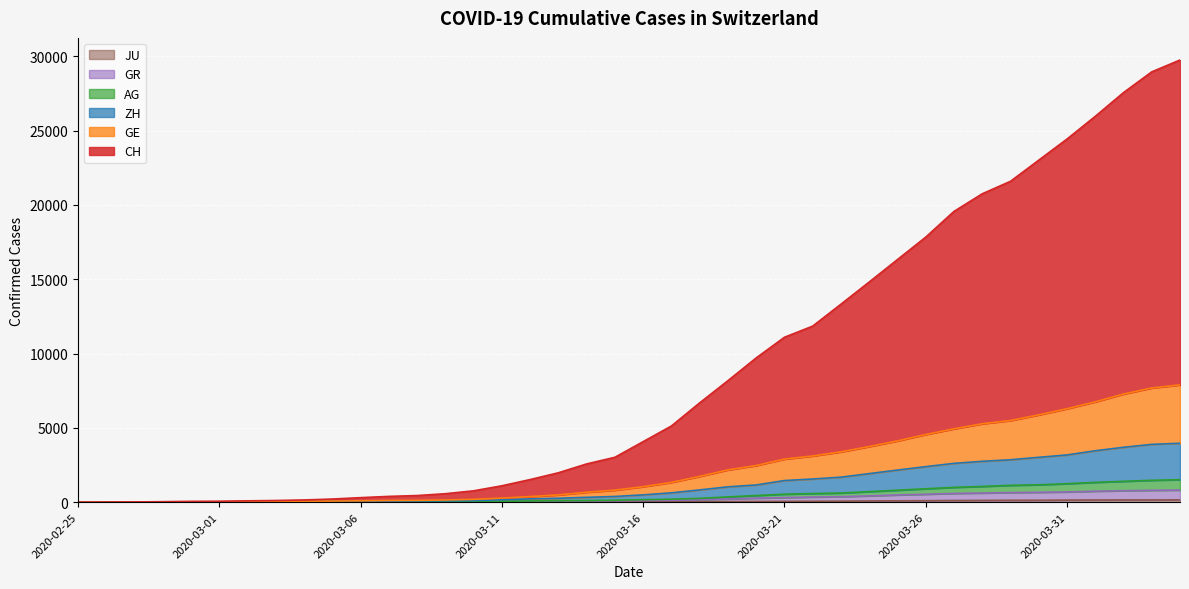

Reading left to right, list all the values displayed in this chart.

CH: 2020-02-25=0	2020-02-26=9	2020-02-27=16	2020-02-28=33	2020-02-29=55	2020-03-01=64	2020-03-02=90	2020-03-03=112	2020-03-04=149	2020-03-05=211	2020-03-06=304	2020-03-07=389	2020-03-08=445	2020-03-09=569	2020-03-10=764	2020-03-11=1102	2020-03-12=1521	2020-03-13=1977	2020-03-14=2573	2020-03-15=3019	2020-03-16=4072	2020-03-17=5125	2020-03-18=6680	2020-03-19=8172	2020-03-20=9703	2020-03-21=11093	2020-03-22=11843	2020-03-23=13319	2020-03-24=14810	2020-03-25=16320	2020-03-26=17828	2020-03-27=19558	2020-03-28=20745	2020-03-29=21585	2020-03-30=23007	2020-03-31=24427	2020-04-01=25954	2020-04-02=27551	2020-04-03=28948	2020-04-04=29746
GE: 2020-02-25=0	2020-02-26=4	2020-02-27=7	2020-02-28=14	2020-02-29=24	2020-03-01=27	2020-03-02=37	2020-03-03=44	2020-03-04=54	2020-03-05=72	2020-03-06=90	2020-03-07=112	2020-03-08=121	2020-03-09=148	2020-03-10=188	2020-03-11=271	2020-03-12=375	2020-03-13=487	2020-03-14=668	2020-03-15=808	2020-03-16=1040	2020-03-17=1329	2020-03-18=1735	2020-03-19=2170	2020-03-20=2463	2020-03-21=2899	2020-03-22=3107	2020-03-23=3384	2020-03-24=3741	2020-03-25=4120	2020-03-26=4550	2020-03-27=4933	2020-03-28=5275	2020-03-29=5491	2020-03-30=5872	2020-03-31=6286	2020-04-01=6747	2020-04-02=7273	2020-04-03=7681	2020-04-04=7891
AG: 2020-02-25=0	2020-02-26=3	2020-02-27=4	2020-02-28=8	2020-02-29=10	2020-03-01=11	2020-03-02=17	2020-03-03=18	2020-03-04=24	2020-03-05=29	2020-03-06=32	2020-03-07=36	2020-03-08=37	2020-03-09=40	2020-03-10=47	2020-03-11=58	2020-03-12=82	2020-03-13=100	2020-03-14=107	2020-03-15=133	2020-03-16=165	2020-03-17=199	2020-03-18=256	2020-03-19=352	2020-03-20=445	2020-03-21=535	2020-03-22=580	2020-03-23=614	2020-03-24=708	2020-03-25=803	2020-03-26=900	2020-03-27=995	2020-03-28=1058	2020-03-29=1131	2020-03-30=1169	2020-03-31=1241	2020-04-01=1333	2020-04-02=1402	2020-04-03=1471	2020-04-04=1513
GR: 2020-02-25=0	2020-02-26=2	2020-02-27=3	2020-02-28=7	2020-02-29=7	2020-03-01=7	2020-03-02=10	2020-03-03=11	2020-03-04=14	2020-03-05=18	2020-03-06=20	2020-03-07=22	2020-03-08=23	2020-03-09=25	2020-03-10=29	2020-03-11=38	2020-03-12=55	2020-03-13=70	2020-03-14=74	2020-03-15=90	2020-03-16=109	2020-03-17=130	2020-03-18=160	2020-03-19=218	2020-03-20=270	2020-03-21=312	2020-03-22=345	2020-03-23=369	2020-03-24=425	2020-03-25=485	2020-03-26=533	2020-03-27=588	2020-03-28=614	2020-03-29=646	2020-03-30=663	2020-03-31=687	2020-04-01=737	2020-04-02=771	2020-04-03=798	2020-04-04=811
ZH: 2020-02-25=0	2020-02-26=3	2020-02-27=6	2020-02-28=10	2020-02-29=16	2020-03-01=18	2020-03-02=27	2020-03-03=31	2020-03-04=39	2020-03-05=52	2020-03-06=61	2020-03-07=70	2020-03-08=77	2020-03-09=89	2020-03-10=109	2020-03-11=159	2020-03-12=222	2020-03-13=263	2020-03-14=325	2020-03-15=383	2020-03-16=491	2020-03-17=628	2020-03-18=824	2020-03-19=1031	2020-03-20=1156	2020-03-21=1454	2020-03-22=1558	2020-03-23=1681	2020-03-24=1921	2020-03-25=2160	2020-03-26=2389	2020-03-27=2611	2020-03-28=2748	2020-03-29=2853	2020-03-30=3017	2020-03-31=3177	2020-04-01=3458	2020-04-02=3691	2020-04-03=3888	2020-04-04=3963
JU: 2020-02-25=0	2020-02-26=0	2020-02-27=1	2020-02-28=1	2020-02-29=1	2020-03-01=1	2020-03-02=1	2020-03-03=2	2020-03-04=2	2020-03-05=4	2020-03-06=4	2020-03-07=5	2020-03-08=5	2020-03-09=7	2020-03-10=7	2020-03-11=7	2020-03-12=12	2020-03-13=17	2020-03-14=18	2020-03-15=19	2020-03-16=25	2020-03-17=29	2020-03-18=32	2020-03-19=36	2020-03-20=44	2020-03-21=54	2020-03-22=61	2020-03-23=69	2020-03-24=82	2020-03-25=92	2020-03-26=100	2020-03-27=114	2020-03-28=119	2020-03-29=127	2020-03-30=128	2020-03-31=140	2020-04-01=145	2020-04-02=149	2020-04-03=149	2020-04-04=154